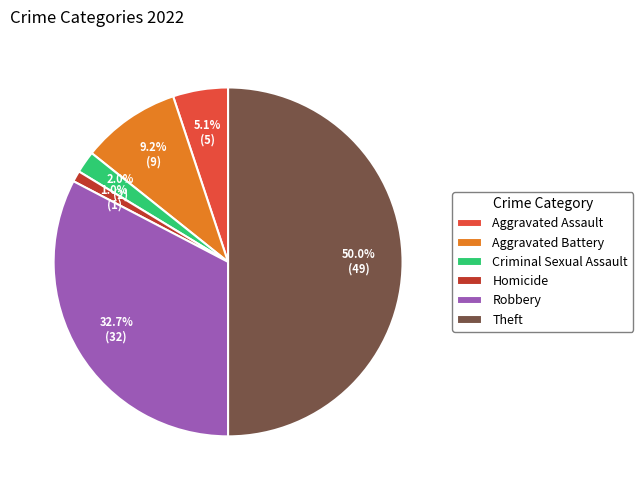

Between Aggravated Battery and Homicide, which is larger?

Aggravated Battery